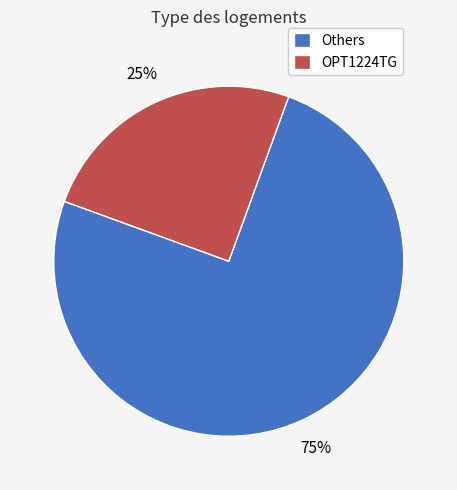

The OPT1224TG slice represents 14% of the pie. True or false?

False